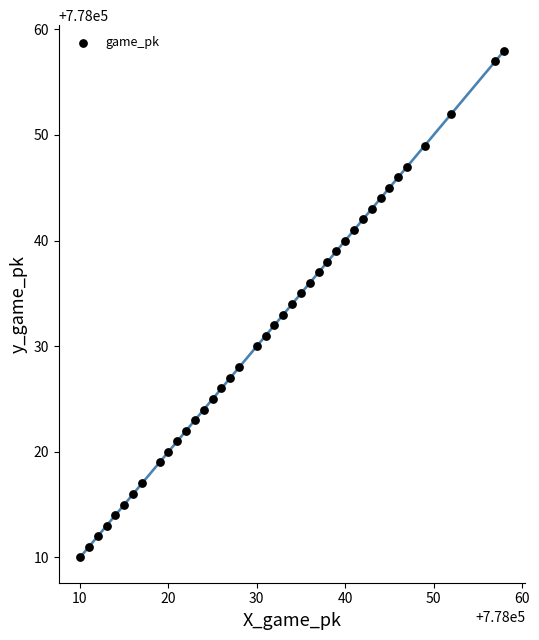

What is the range of Y values (max minus min)?

48